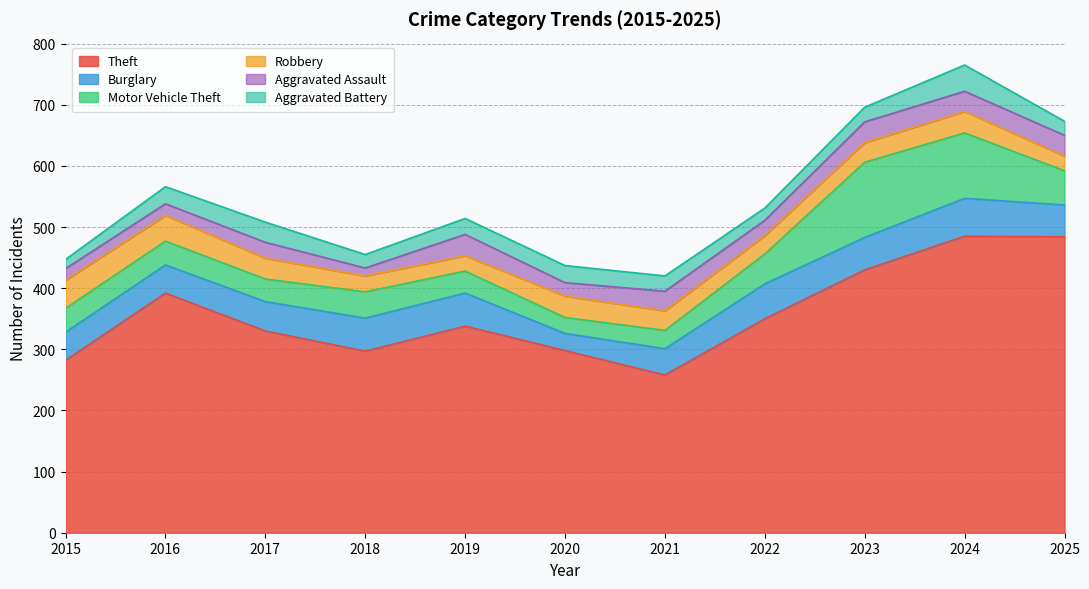

Which has a higher value, 2024 or 2020?

2024